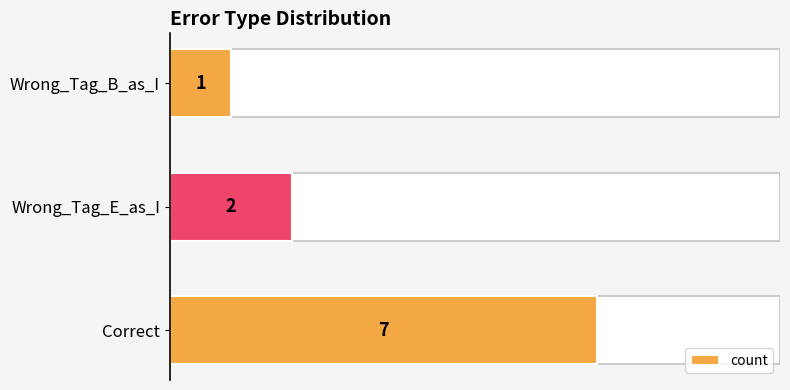

What is the difference between the maximum and second lowest values?

5